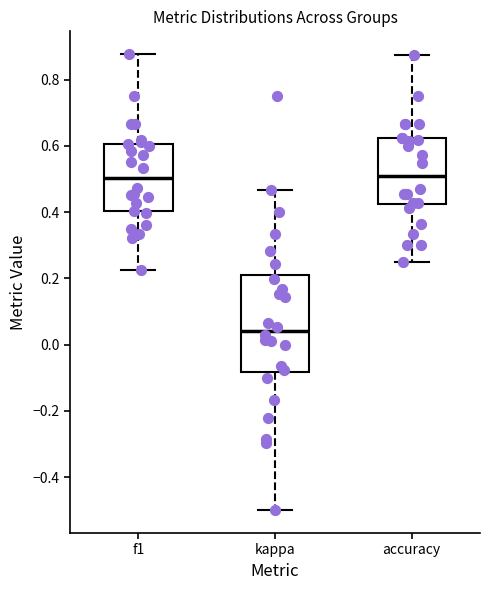

Reading left to right, read every box against the y-axis: the position of its median line, the range the box covers, and the ends of its whiskers. The values are not printed on the chart, so give them approximately, as read against the axis.

f1: median 0.50, box 0.40 to 0.60, whiskers 0.22 to 0.88
kappa: median 0.04, box -0.08 to 0.20, whiskers -0.50 to 0.46
accuracy: median 0.50, box 0.42 to 0.62, whiskers 0.26 to 0.88